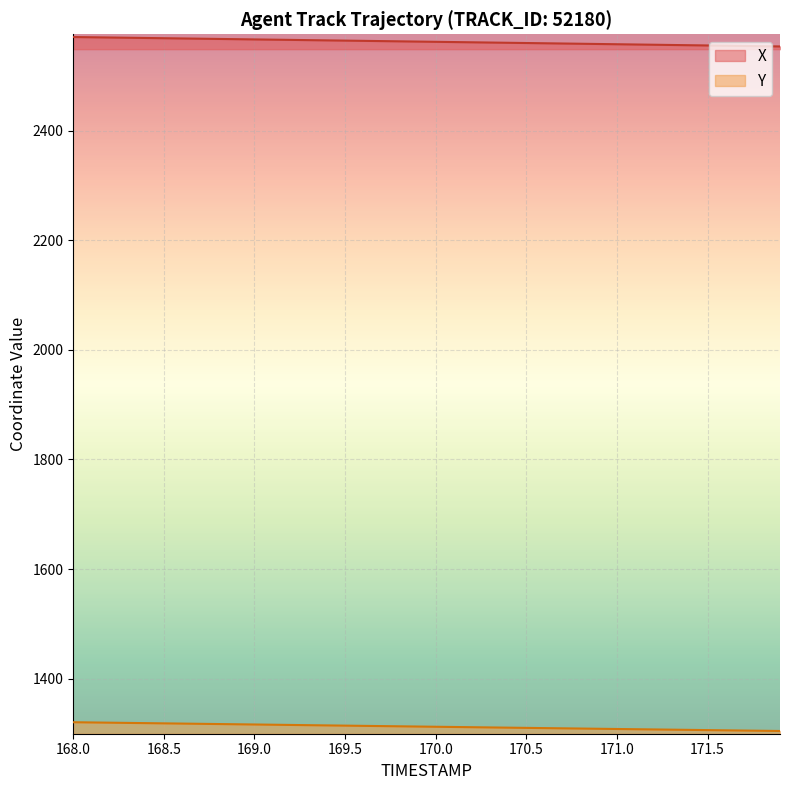

List the labels in order of Y value, smallest first.

171.9, 171.8, 171.7, 171.6, 171.5, 171.4, 171.3, 171.2, 171.1, 171.0, 170.9, 170.8, 170.7, 170.6, 170.5, 170.4, 170.3, 170.2, 170.1, 170.0, 169.9, 169.8, 169.7, 169.6, 169.5, 169.4, 169.3, 169.2, 169.1, 169.0, 168.9, 168.8, 168.7, 168.6, 168.5, 168.4, 168.3, 168.2, 168.1, 168.0